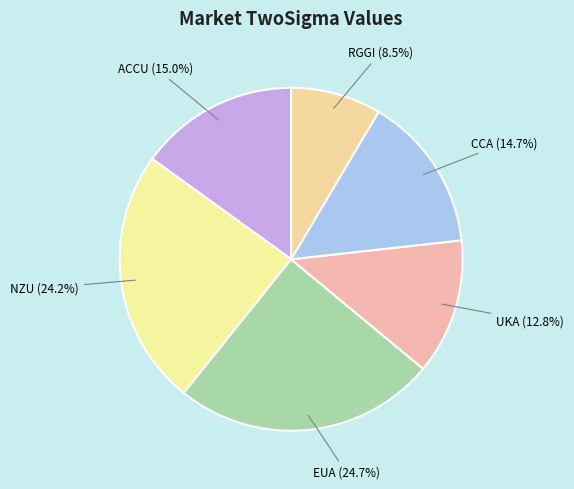

Which category has the biggest portion of the pie?

EUA